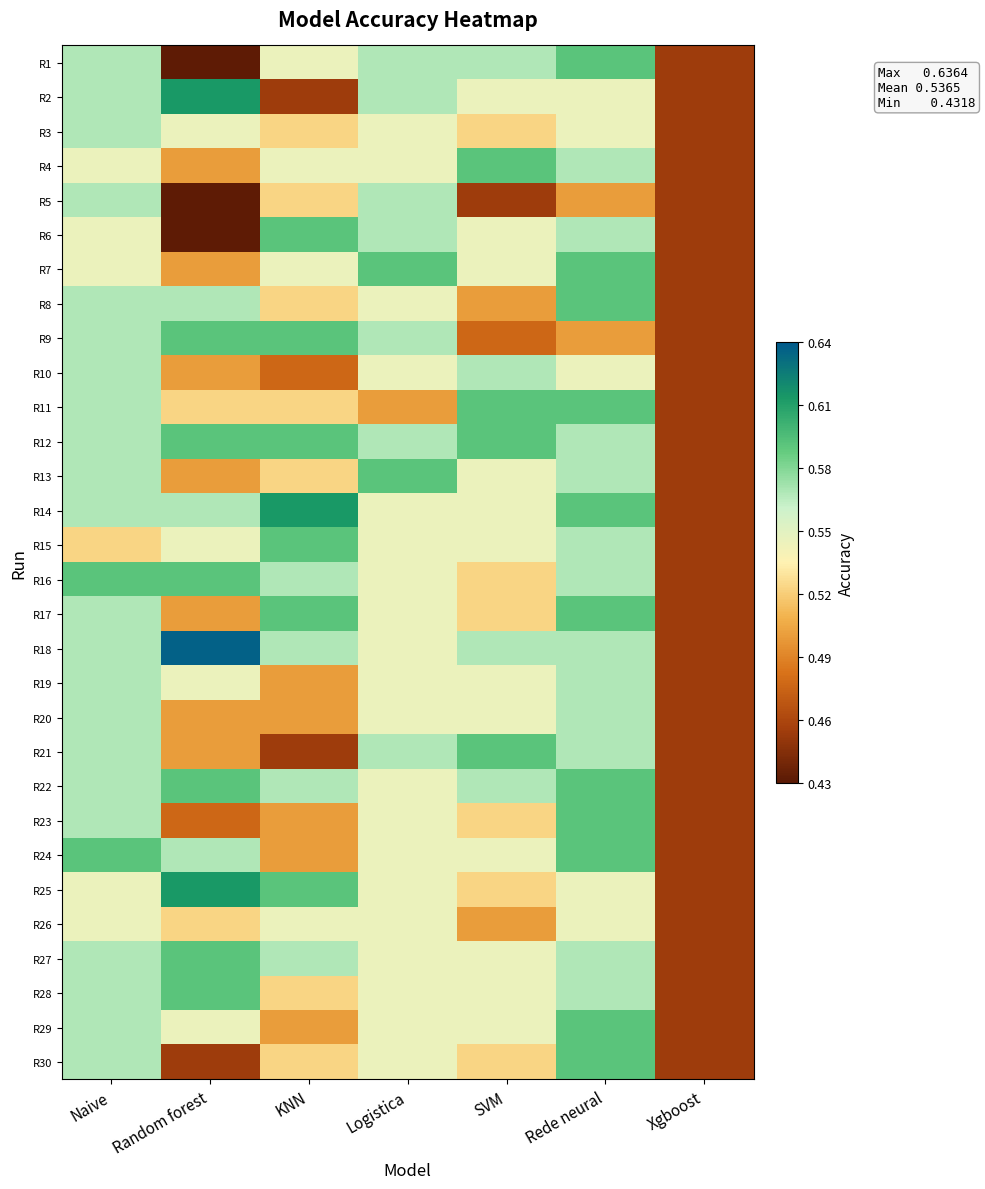

Reading left to right, list all the values displayed in this chart.

R1: Naive=0.6	Random forest=0.4	KNN=0.5	Logistica=0.6	SVM=0.6	Rede neural=0.6	Xgboost=0.5
R2: Naive=0.6	Random forest=0.6	KNN=0.5	Logistica=0.6	SVM=0.5	Rede neural=0.5	Xgboost=0.5
R3: Naive=0.6	Random forest=0.5	KNN=0.5	Logistica=0.5	SVM=0.5	Rede neural=0.5	Xgboost=0.5
R4: Naive=0.5	Random forest=0.5	KNN=0.5	Logistica=0.5	SVM=0.6	Rede neural=0.6	Xgboost=0.5
R5: Naive=0.6	Random forest=0.4	KNN=0.5	Logistica=0.6	SVM=0.5	Rede neural=0.5	Xgboost=0.5
R6: Naive=0.5	Random forest=0.4	KNN=0.6	Logistica=0.6	SVM=0.5	Rede neural=0.6	Xgboost=0.5
R7: Naive=0.5	Random forest=0.5	KNN=0.5	Logistica=0.6	SVM=0.5	Rede neural=0.6	Xgboost=0.5
R8: Naive=0.6	Random forest=0.6	KNN=0.5	Logistica=0.5	SVM=0.5	Rede neural=0.6	Xgboost=0.5
R9: Naive=0.6	Random forest=0.6	KNN=0.6	Logistica=0.6	SVM=0.5	Rede neural=0.5	Xgboost=0.5
R10: Naive=0.6	Random forest=0.5	KNN=0.5	Logistica=0.5	SVM=0.6	Rede neural=0.5	Xgboost=0.5
R11: Naive=0.6	Random forest=0.5	KNN=0.5	Logistica=0.5	SVM=0.6	Rede neural=0.6	Xgboost=0.5
R12: Naive=0.6	Random forest=0.6	KNN=0.6	Logistica=0.6	SVM=0.6	Rede neural=0.6	Xgboost=0.5
R13: Naive=0.6	Random forest=0.5	KNN=0.5	Logistica=0.6	SVM=0.5	Rede neural=0.6	Xgboost=0.5
R14: Naive=0.6	Random forest=0.6	KNN=0.6	Logistica=0.5	SVM=0.5	Rede neural=0.6	Xgboost=0.5
R15: Naive=0.5	Random forest=0.5	KNN=0.6	Logistica=0.5	SVM=0.5	Rede neural=0.6	Xgboost=0.5
R16: Naive=0.6	Random forest=0.6	KNN=0.6	Logistica=0.5	SVM=0.5	Rede neural=0.6	Xgboost=0.5
R17: Naive=0.6	Random forest=0.5	KNN=0.6	Logistica=0.5	SVM=0.5	Rede neural=0.6	Xgboost=0.5
R18: Naive=0.6	Random forest=0.6	KNN=0.6	Logistica=0.5	SVM=0.6	Rede neural=0.6	Xgboost=0.5
R19: Naive=0.6	Random forest=0.5	KNN=0.5	Logistica=0.5	SVM=0.5	Rede neural=0.6	Xgboost=0.5
R20: Naive=0.6	Random forest=0.5	KNN=0.5	Logistica=0.5	SVM=0.5	Rede neural=0.6	Xgboost=0.5
R21: Naive=0.6	Random forest=0.5	KNN=0.5	Logistica=0.6	SVM=0.6	Rede neural=0.6	Xgboost=0.5
R22: Naive=0.6	Random forest=0.6	KNN=0.6	Logistica=0.5	SVM=0.6	Rede neural=0.6	Xgboost=0.5
R23: Naive=0.6	Random forest=0.5	KNN=0.5	Logistica=0.5	SVM=0.5	Rede neural=0.6	Xgboost=0.5
R24: Naive=0.6	Random forest=0.6	KNN=0.5	Logistica=0.5	SVM=0.5	Rede neural=0.6	Xgboost=0.5
R25: Naive=0.5	Random forest=0.6	KNN=0.6	Logistica=0.5	SVM=0.5	Rede neural=0.5	Xgboost=0.5
R26: Naive=0.5	Random forest=0.5	KNN=0.5	Logistica=0.5	SVM=0.5	Rede neural=0.5	Xgboost=0.5
R27: Naive=0.6	Random forest=0.6	KNN=0.6	Logistica=0.5	SVM=0.5	Rede neural=0.6	Xgboost=0.5
R28: Naive=0.6	Random forest=0.6	KNN=0.5	Logistica=0.5	SVM=0.5	Rede neural=0.6	Xgboost=0.5
R29: Naive=0.6	Random forest=0.5	KNN=0.5	Logistica=0.5	SVM=0.5	Rede neural=0.6	Xgboost=0.5
R30: Naive=0.6	Random forest=0.5	KNN=0.5	Logistica=0.5	SVM=0.5	Rede neural=0.6	Xgboost=0.5